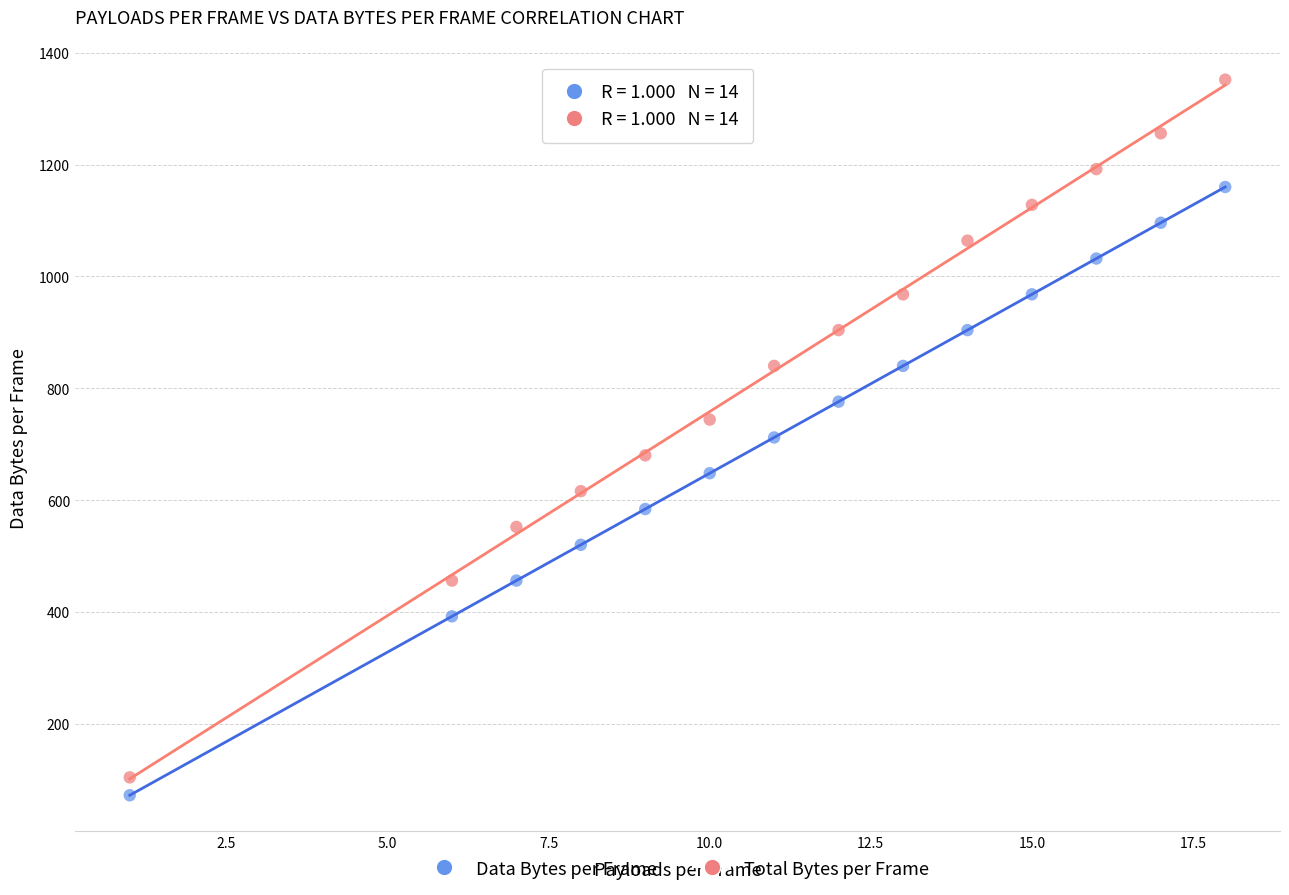

Which series reaches the maximum Y coordinate?

Total Bytes per Frame